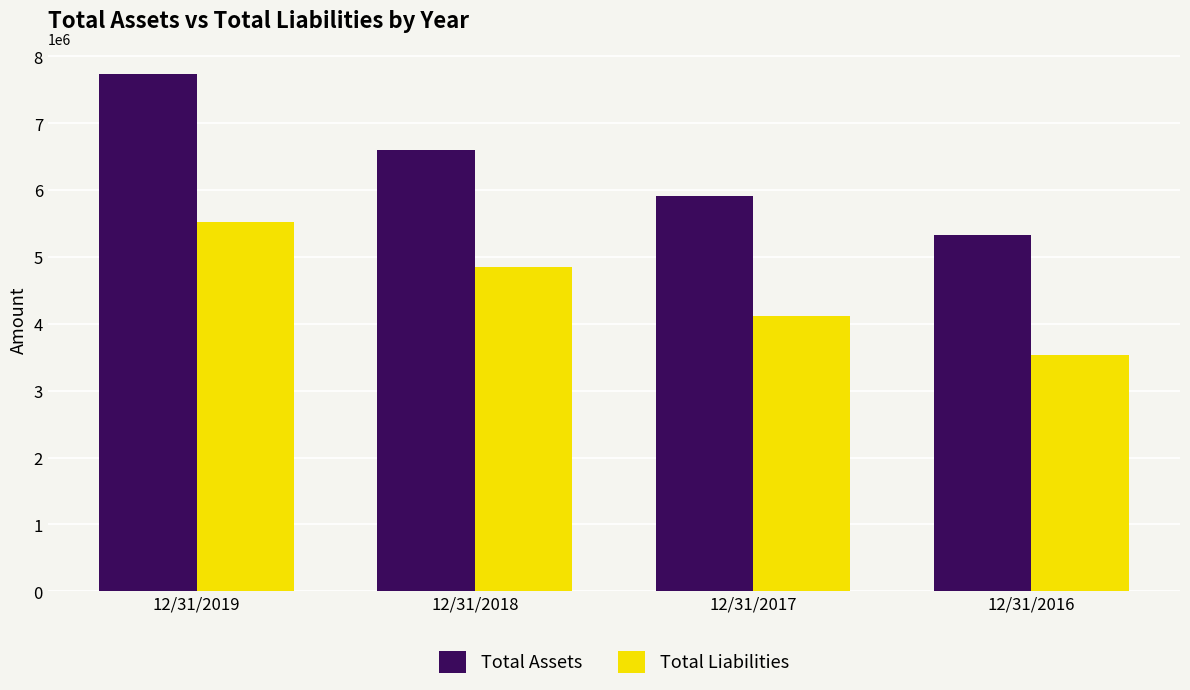

What is the average value of the Total Liabilities series?

4506319